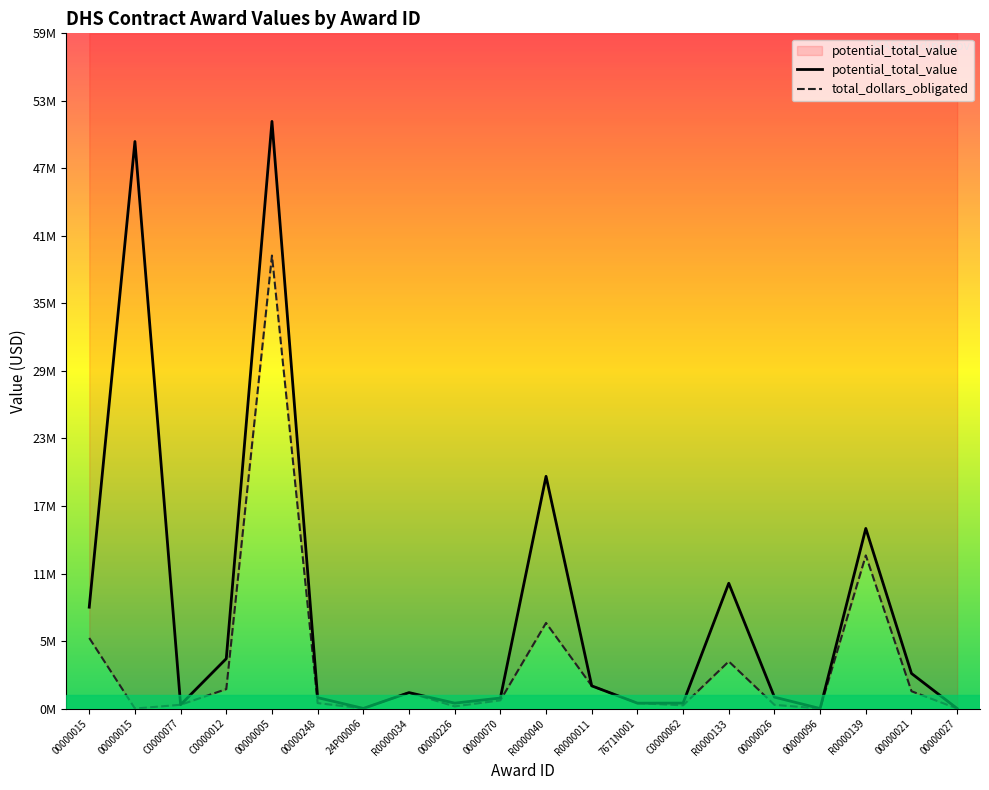

Rank the series at R0000040 from highest to lowest value.

potential_total_value, total_dollars_obligated